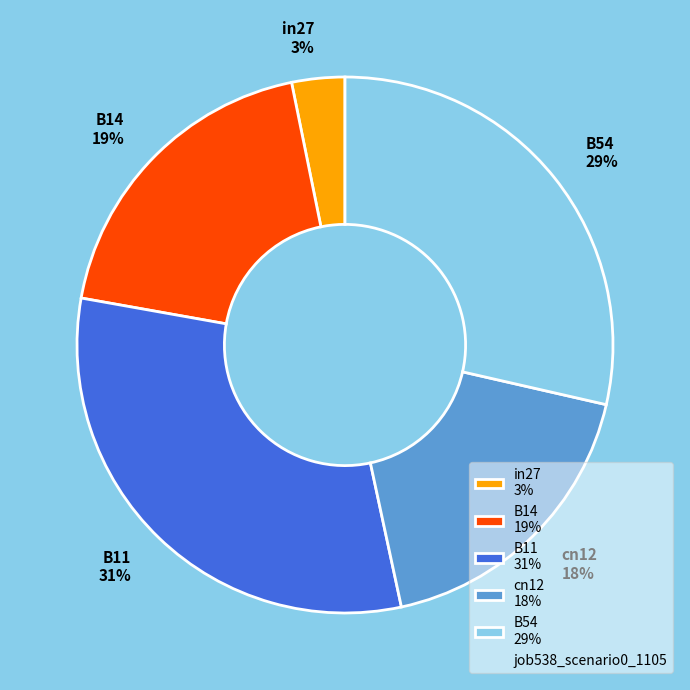

Do cn12 18% and B11 31% together represent more than half of the pie?

No